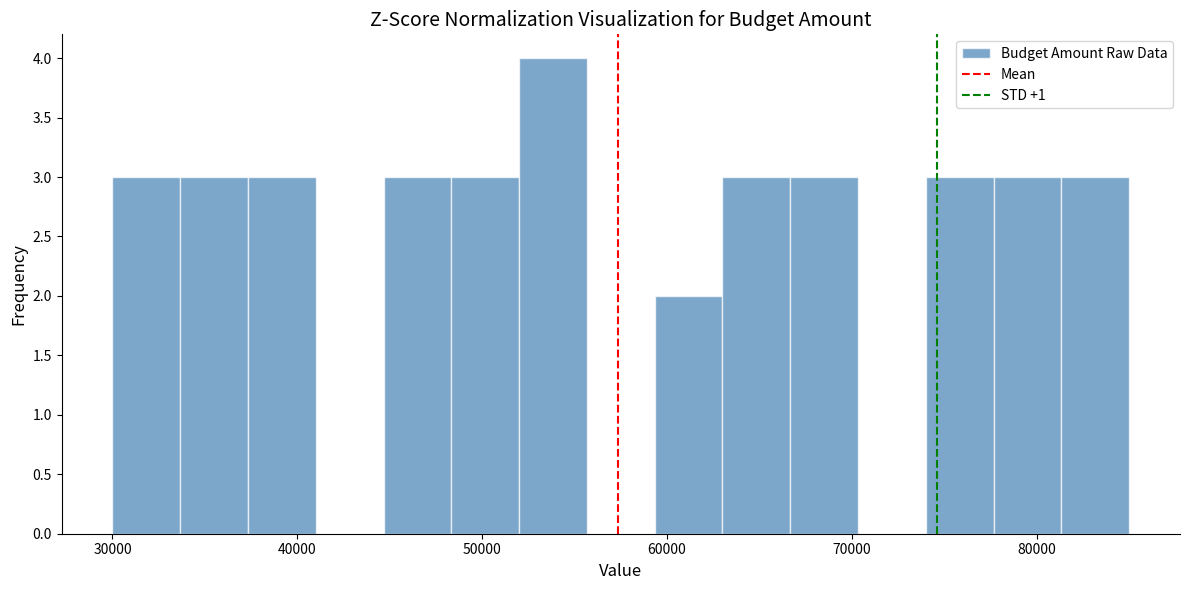

Around what value on the x-axis is the tallest bar? Give the approximate position of its centre, as read against the axis.

54000